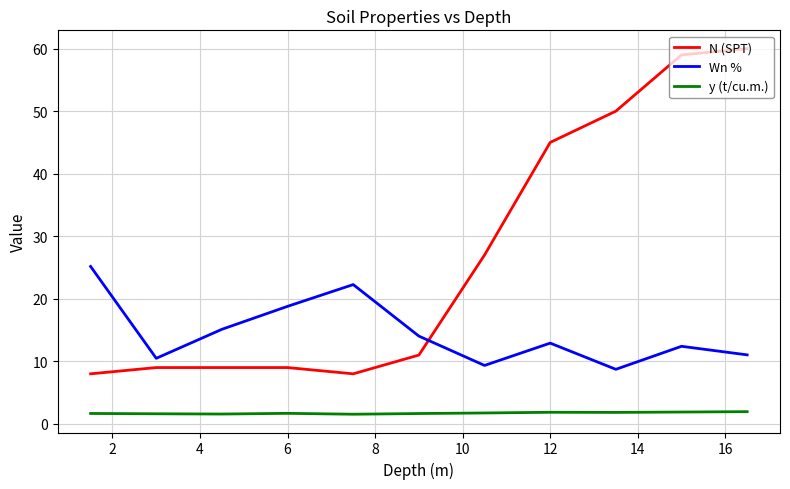

List the series in order of their peak value, highest first.

N (SPT), Wn %, y (t/cu.m.)